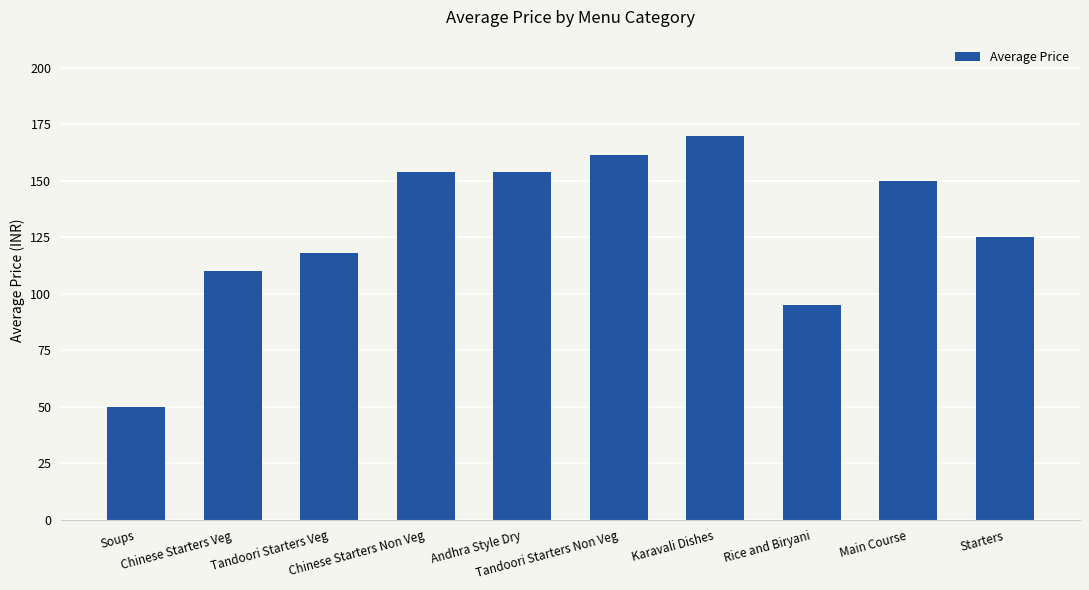

What position from the right is Tandoori Starters Non Veg?

5